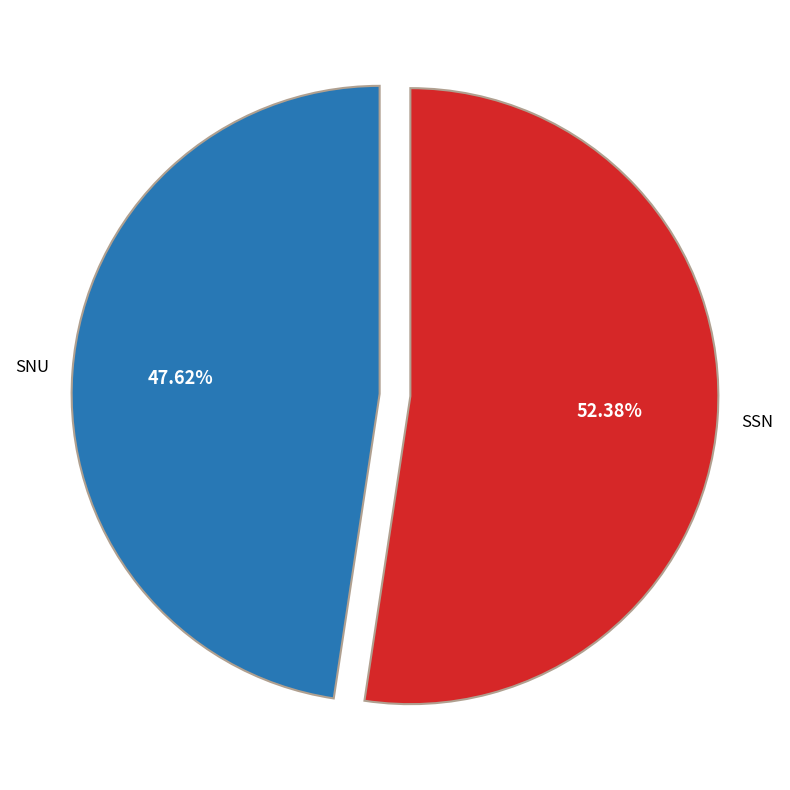

Count the number of slices in the pie.

2